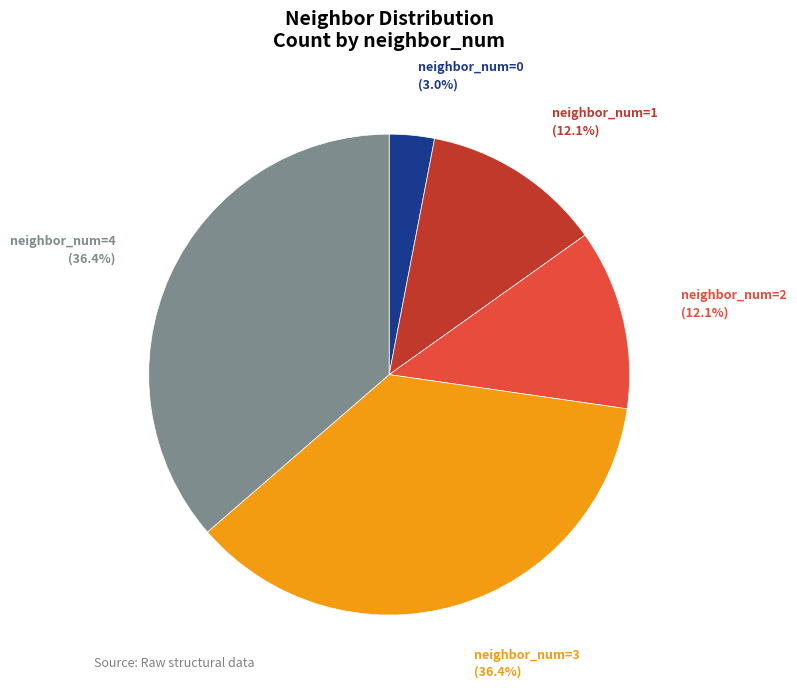

Between neighbor_num=1 and neighbor_num=0, which is larger?

neighbor_num=1